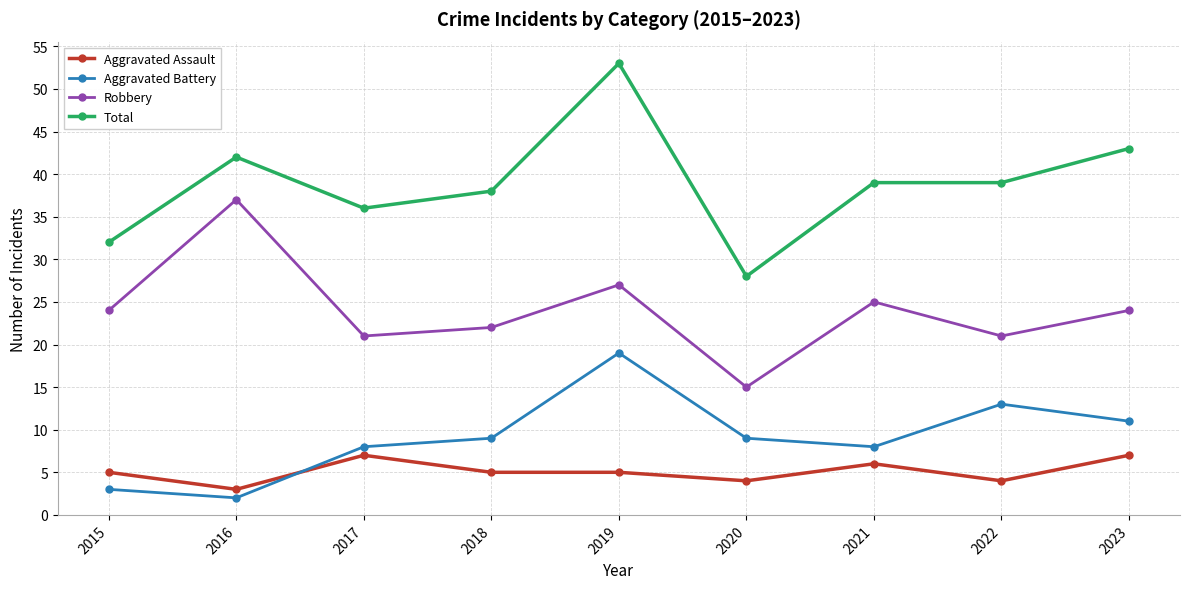

True or false: Robbery and Aggravated Assault intersect in this chart.

False